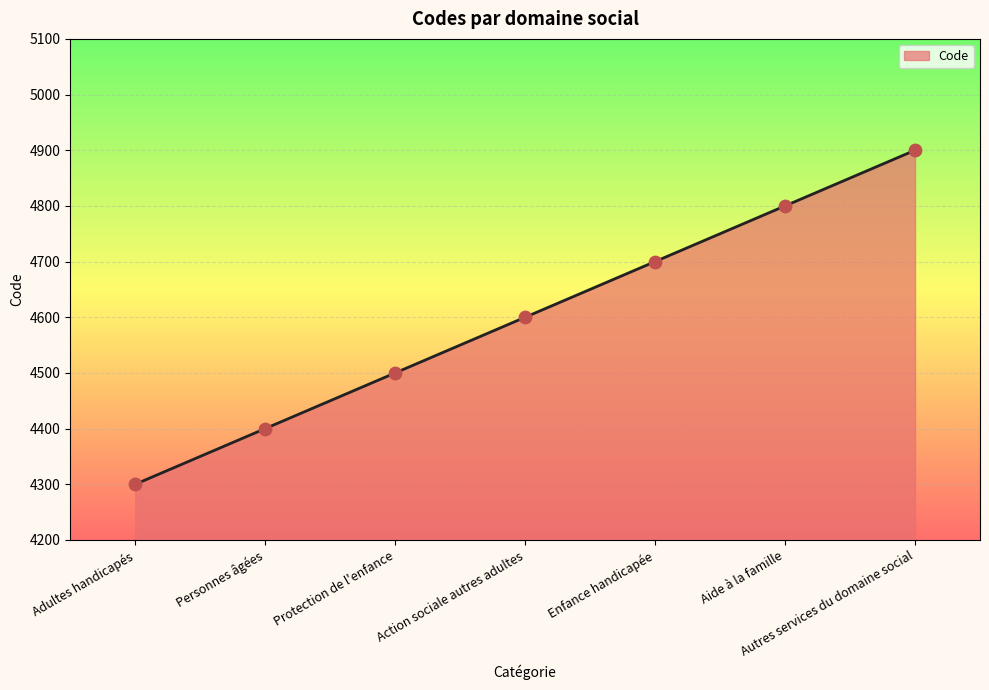

What is the change in value from Adultes handicapés to Protection de l'enfance?

+200